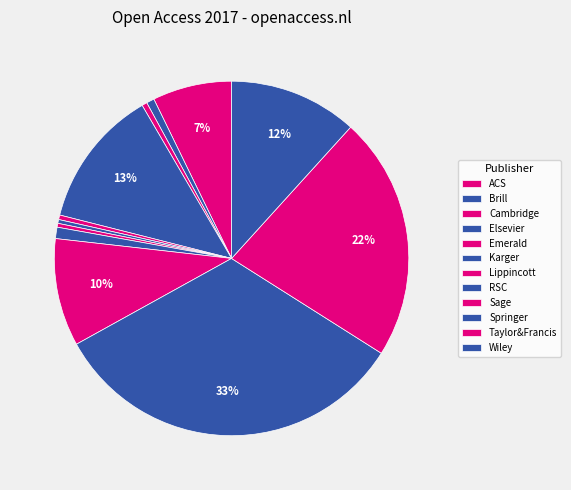

Is there any slice that represents more than half of the pie?

No